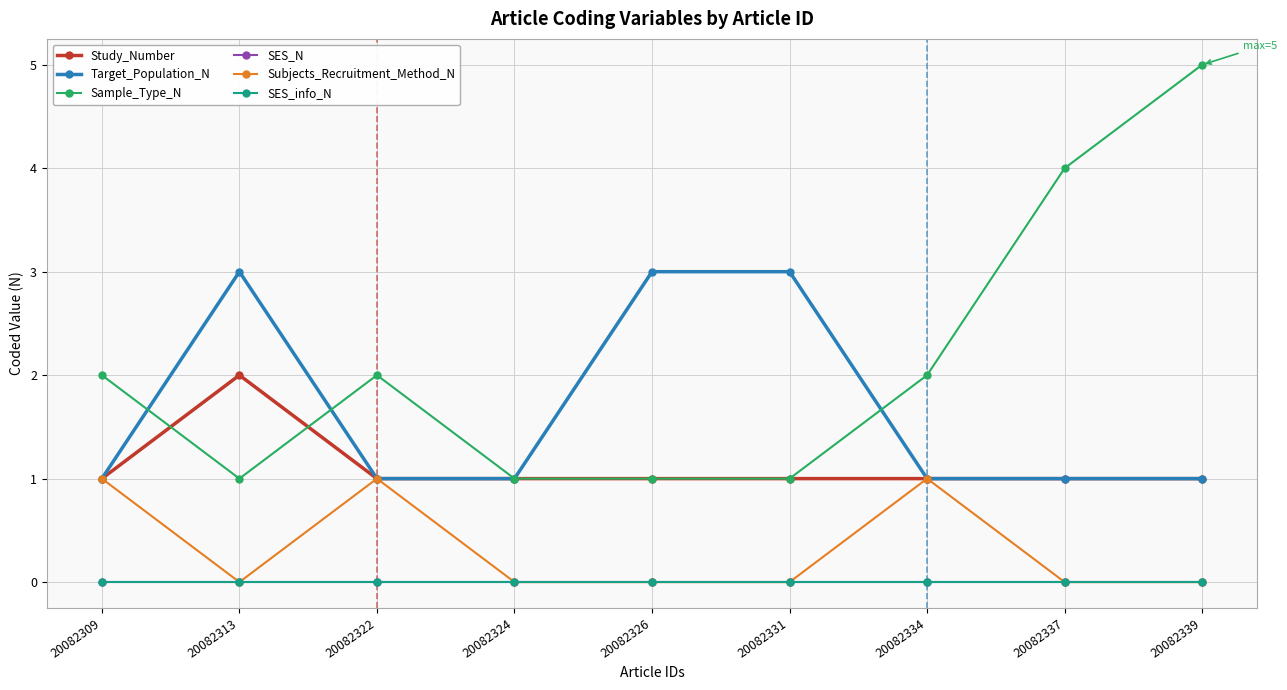

Which series changed the most between 20082326 and 20082334?

Target_Population_N